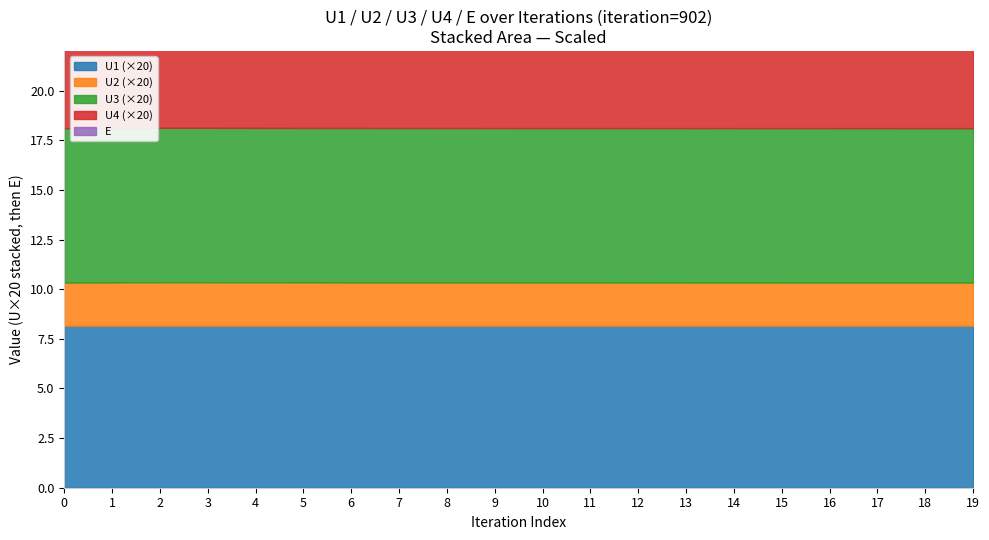

Is it true that U1 equals 0.4 at 1?

True